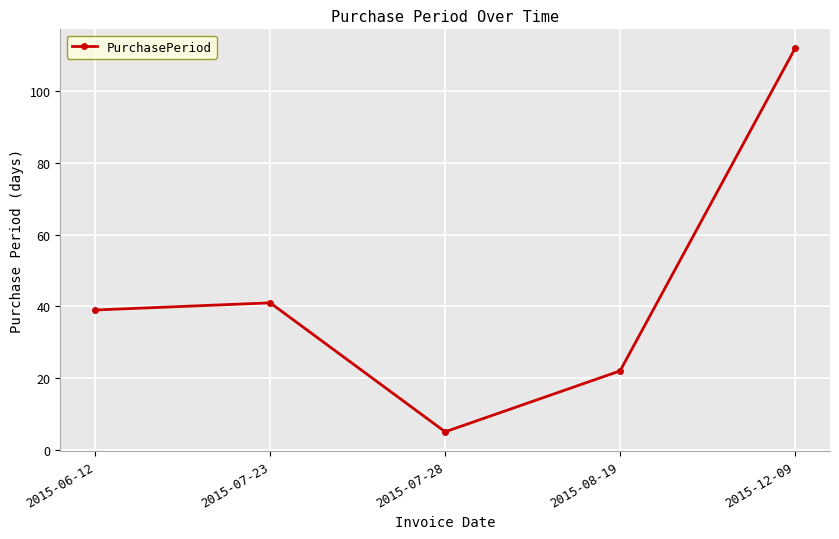

Rank the categories by value from lowest to highest.

2015-07-28, 2015-08-19, 2015-06-12, 2015-07-23, 2015-12-09